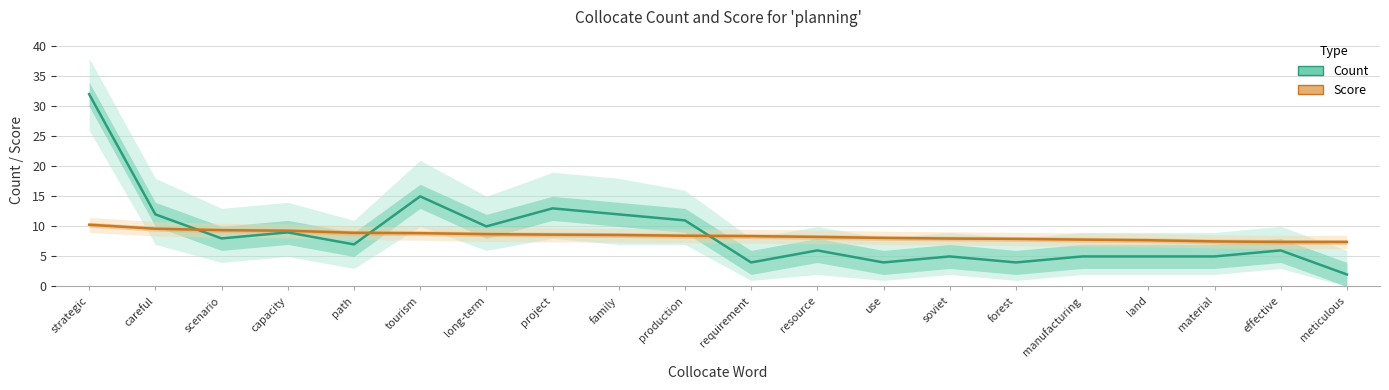

Where do Count and Score first cross each other?

careful and scenario